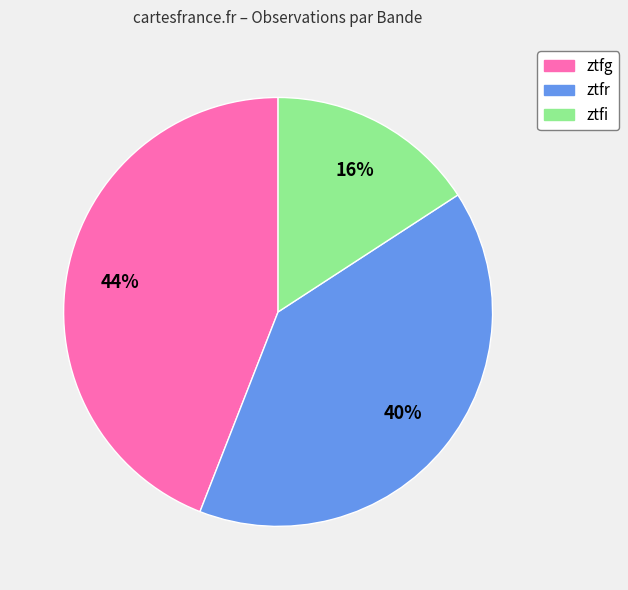

What is the ratio of the value at ztfr to the value at ztfg?

0.9